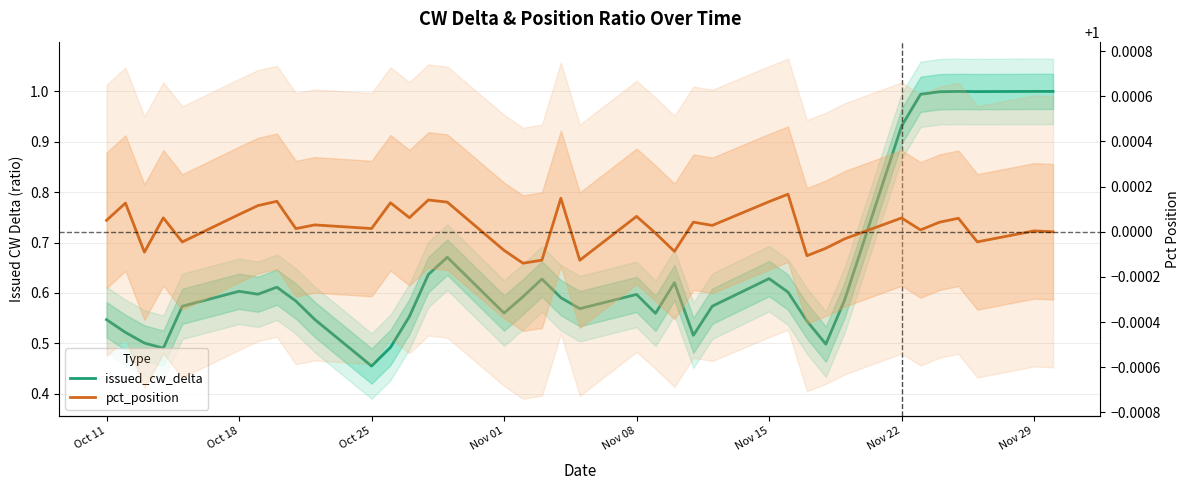

Reading left to right, list all the values displayed in this chart.

issued_cw_delta: 0.5	0.5	0.5	0.5	0.6	0.6	0.6	0.6	0.6	0.5	0.5	0.5	0.6	0.6	0.7	0.6	0.6	0.6	0.6	0.6	0.6	0.6	0.6	0.5	0.6	0.6	0.6	0.5	0.5	0.6	0.9	1.0	1.0	1.0	1.0	1.0	1.0
pct_position: 1.0	1.0	1.0	1.0	1.0	1.0	1.0	1.0	1.0	1.0	1.0	1.0	1.0	1.0	1.0	1.0	1.0	1.0	1.0	1.0	1.0	1.0	1.0	1.0	1.0	1.0	1.0	1.0	1.0	1.0	1.0	1.0	1.0	1.0	1.0	1.0	1.0